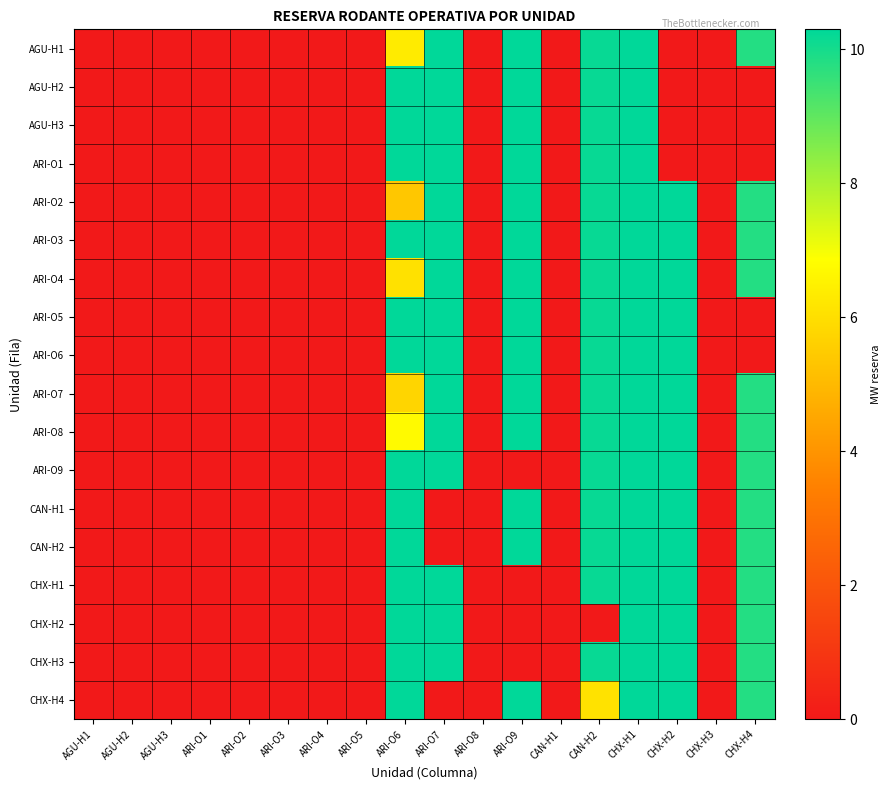

Reading left to right, extract all data points from this chart.

AGU-H1: AGU-H1=0.0	AGU-H2=0.0	AGU-H3=0.0	ARI-O1=0.0	ARI-O2=0.0	ARI-O3=0.0	ARI-O4=0.0	ARI-O5=0.0	ARI-O6=6.3	ARI-O7=10.3	ARI-O8=0.0	ARI-O9=10.3	CAN-H1=0.0	CAN-H2=10.2	CHX-H1=10.3	CHX-H2=0.0	CHX-H3=0.0	CHX-H4=9.8
AGU-H2: AGU-H1=0.0	AGU-H2=0.0	AGU-H3=0.0	ARI-O1=0.0	ARI-O2=0.0	ARI-O3=0.0	ARI-O4=0.0	ARI-O5=0.0	ARI-O6=10.3	ARI-O7=10.3	ARI-O8=0.0	ARI-O9=10.3	CAN-H1=0.0	CAN-H2=10.2	CHX-H1=10.3	CHX-H2=0.0	CHX-H3=0.0	CHX-H4=0.0
AGU-H3: AGU-H1=0.0	AGU-H2=0.0	AGU-H3=0.0	ARI-O1=0.0	ARI-O2=0.0	ARI-O3=0.0	ARI-O4=0.0	ARI-O5=0.0	ARI-O6=10.3	ARI-O7=10.3	ARI-O8=0.0	ARI-O9=10.3	CAN-H1=0.0	CAN-H2=10.2	CHX-H1=10.3	CHX-H2=0.0	CHX-H3=0.0	CHX-H4=0.0
ARI-O1: AGU-H1=0.0	AGU-H2=0.0	AGU-H3=0.0	ARI-O1=0.0	ARI-O2=0.0	ARI-O3=0.0	ARI-O4=0.0	ARI-O5=0.0	ARI-O6=10.3	ARI-O7=10.3	ARI-O8=0.0	ARI-O9=10.3	CAN-H1=0.0	CAN-H2=10.2	CHX-H1=10.3	CHX-H2=0.0	CHX-H3=0.0	CHX-H4=0.0
ARI-O2: AGU-H1=0.0	AGU-H2=0.0	AGU-H3=0.0	ARI-O1=0.0	ARI-O2=0.0	ARI-O3=0.0	ARI-O4=0.0	ARI-O5=0.0	ARI-O6=5.4	ARI-O7=10.3	ARI-O8=0.0	ARI-O9=10.3	CAN-H1=0.0	CAN-H2=10.2	CHX-H1=10.3	CHX-H2=10.3	CHX-H3=0.0	CHX-H4=9.8
ARI-O3: AGU-H1=0.0	AGU-H2=0.0	AGU-H3=0.0	ARI-O1=0.0	ARI-O2=0.0	ARI-O3=0.0	ARI-O4=0.0	ARI-O5=0.0	ARI-O6=10.3	ARI-O7=10.3	ARI-O8=0.0	ARI-O9=10.3	CAN-H1=0.0	CAN-H2=10.2	CHX-H1=10.3	CHX-H2=10.3	CHX-H3=0.0	CHX-H4=9.8
ARI-O4: AGU-H1=0.0	AGU-H2=0.0	AGU-H3=0.0	ARI-O1=0.0	ARI-O2=0.0	ARI-O3=0.0	ARI-O4=0.0	ARI-O5=0.0	ARI-O6=6.1	ARI-O7=10.3	ARI-O8=0.0	ARI-O9=10.3	CAN-H1=0.0	CAN-H2=10.2	CHX-H1=10.3	CHX-H2=10.3	CHX-H3=0.0	CHX-H4=9.8
ARI-O5: AGU-H1=0.0	AGU-H2=0.0	AGU-H3=0.0	ARI-O1=0.0	ARI-O2=0.0	ARI-O3=0.0	ARI-O4=0.0	ARI-O5=0.0	ARI-O6=10.3	ARI-O7=10.3	ARI-O8=0.0	ARI-O9=10.3	CAN-H1=0.0	CAN-H2=10.2	CHX-H1=10.3	CHX-H2=10.3	CHX-H3=0.0	CHX-H4=0.0
ARI-O6: AGU-H1=0.0	AGU-H2=0.0	AGU-H3=0.0	ARI-O1=0.0	ARI-O2=0.0	ARI-O3=0.0	ARI-O4=0.0	ARI-O5=0.0	ARI-O6=10.3	ARI-O7=10.3	ARI-O8=0.0	ARI-O9=10.3	CAN-H1=0.0	CAN-H2=10.2	CHX-H1=10.3	CHX-H2=10.3	CHX-H3=0.0	CHX-H4=0.0
ARI-O7: AGU-H1=0.0	AGU-H2=0.0	AGU-H3=0.0	ARI-O1=0.0	ARI-O2=0.0	ARI-O3=0.0	ARI-O4=0.0	ARI-O5=0.0	ARI-O6=5.8	ARI-O7=10.3	ARI-O8=0.0	ARI-O9=10.3	CAN-H1=0.0	CAN-H2=10.2	CHX-H1=10.3	CHX-H2=10.3	CHX-H3=0.0	CHX-H4=9.8
ARI-O8: AGU-H1=0.0	AGU-H2=0.0	AGU-H3=0.0	ARI-O1=0.0	ARI-O2=0.0	ARI-O3=0.0	ARI-O4=0.0	ARI-O5=0.0	ARI-O6=6.7	ARI-O7=10.3	ARI-O8=0.0	ARI-O9=10.3	CAN-H1=0.0	CAN-H2=10.2	CHX-H1=10.3	CHX-H2=10.3	CHX-H3=0.0	CHX-H4=9.8
ARI-O9: AGU-H1=0.0	AGU-H2=0.0	AGU-H3=0.0	ARI-O1=0.0	ARI-O2=0.0	ARI-O3=0.0	ARI-O4=0.0	ARI-O5=0.0	ARI-O6=10.3	ARI-O7=10.3	ARI-O8=0.0	ARI-O9=0.0	CAN-H1=0.0	CAN-H2=10.2	CHX-H1=10.3	CHX-H2=10.3	CHX-H3=0.0	CHX-H4=9.8
CAN-H1: AGU-H1=0.0	AGU-H2=0.0	AGU-H3=0.0	ARI-O1=0.0	ARI-O2=0.0	ARI-O3=0.0	ARI-O4=0.0	ARI-O5=0.0	ARI-O6=10.3	ARI-O7=0.0	ARI-O8=0.0	ARI-O9=10.3	CAN-H1=0.0	CAN-H2=10.2	CHX-H1=10.3	CHX-H2=10.3	CHX-H3=0.0	CHX-H4=9.8
CAN-H2: AGU-H1=0.0	AGU-H2=0.0	AGU-H3=0.0	ARI-O1=0.0	ARI-O2=0.0	ARI-O3=0.0	ARI-O4=0.0	ARI-O5=0.0	ARI-O6=10.3	ARI-O7=0.0	ARI-O8=0.0	ARI-O9=10.3	CAN-H1=0.0	CAN-H2=10.2	CHX-H1=10.3	CHX-H2=10.3	CHX-H3=0.0	CHX-H4=9.8
CHX-H1: AGU-H1=0.0	AGU-H2=0.0	AGU-H3=0.0	ARI-O1=0.0	ARI-O2=0.0	ARI-O3=0.0	ARI-O4=0.0	ARI-O5=0.0	ARI-O6=10.3	ARI-O7=10.3	ARI-O8=0.0	ARI-O9=0.0	CAN-H1=0.0	CAN-H2=10.2	CHX-H1=10.3	CHX-H2=10.3	CHX-H3=0.0	CHX-H4=9.8
CHX-H2: AGU-H1=0.0	AGU-H2=0.0	AGU-H3=0.0	ARI-O1=0.0	ARI-O2=0.0	ARI-O3=0.0	ARI-O4=0.0	ARI-O5=0.0	ARI-O6=10.3	ARI-O7=10.3	ARI-O8=0.0	ARI-O9=0.0	CAN-H1=0.0	CAN-H2=0.0	CHX-H1=10.3	CHX-H2=10.3	CHX-H3=0.0	CHX-H4=9.8
CHX-H3: AGU-H1=0.0	AGU-H2=0.0	AGU-H3=0.0	ARI-O1=0.0	ARI-O2=0.0	ARI-O3=0.0	ARI-O4=0.0	ARI-O5=0.0	ARI-O6=10.3	ARI-O7=10.3	ARI-O8=0.0	ARI-O9=0.0	CAN-H1=0.0	CAN-H2=10.2	CHX-H1=10.3	CHX-H2=10.3	CHX-H3=0.0	CHX-H4=9.8
CHX-H4: AGU-H1=0.0	AGU-H2=0.0	AGU-H3=0.0	ARI-O1=0.0	ARI-O2=0.0	ARI-O3=0.0	ARI-O4=0.0	ARI-O5=0.0	ARI-O6=10.3	ARI-O7=0.0	ARI-O8=0.0	ARI-O9=10.3	CAN-H1=0.0	CAN-H2=6.1	CHX-H1=10.3	CHX-H2=10.3	CHX-H3=0.0	CHX-H4=9.8